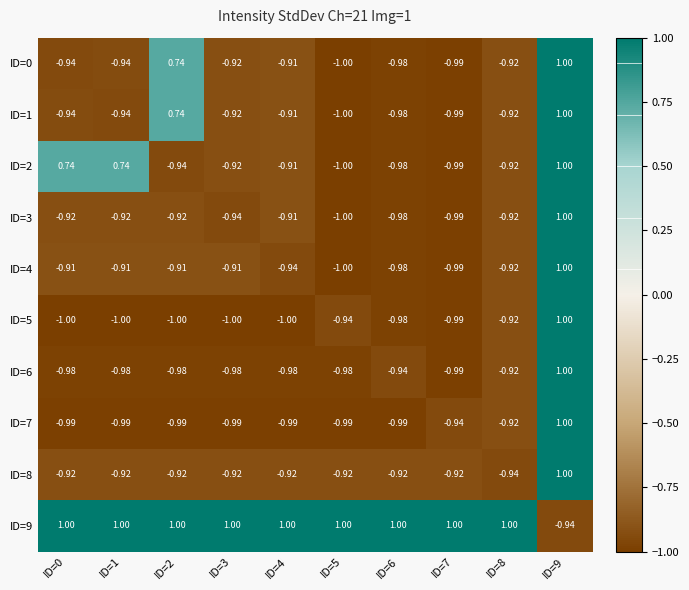

Count the number of categories in the chart.

10